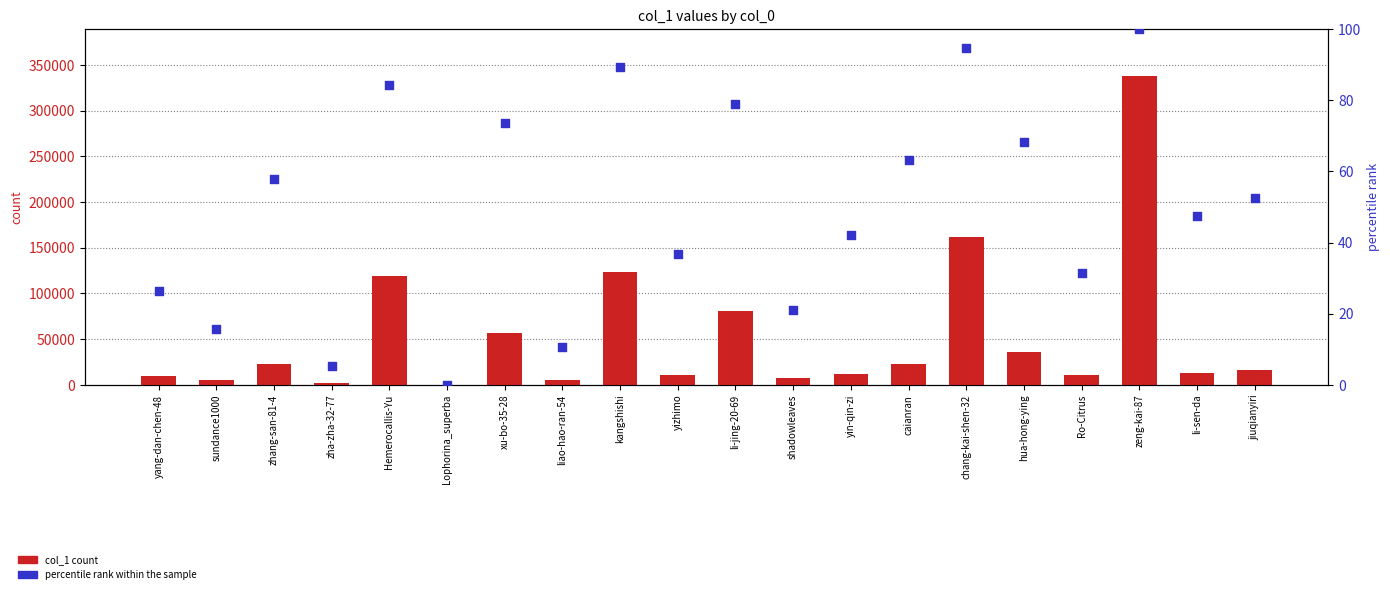

What are all the series names shown in the legend?

col_1 count, percentile rank within the sample